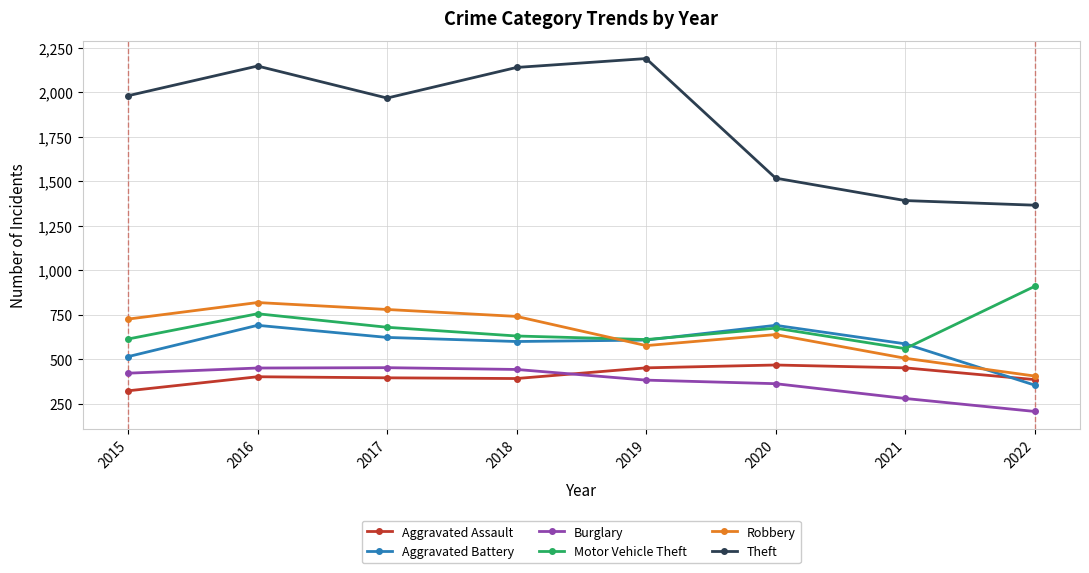

What is the difference between the Robbery values at 2020 and 2019?

62